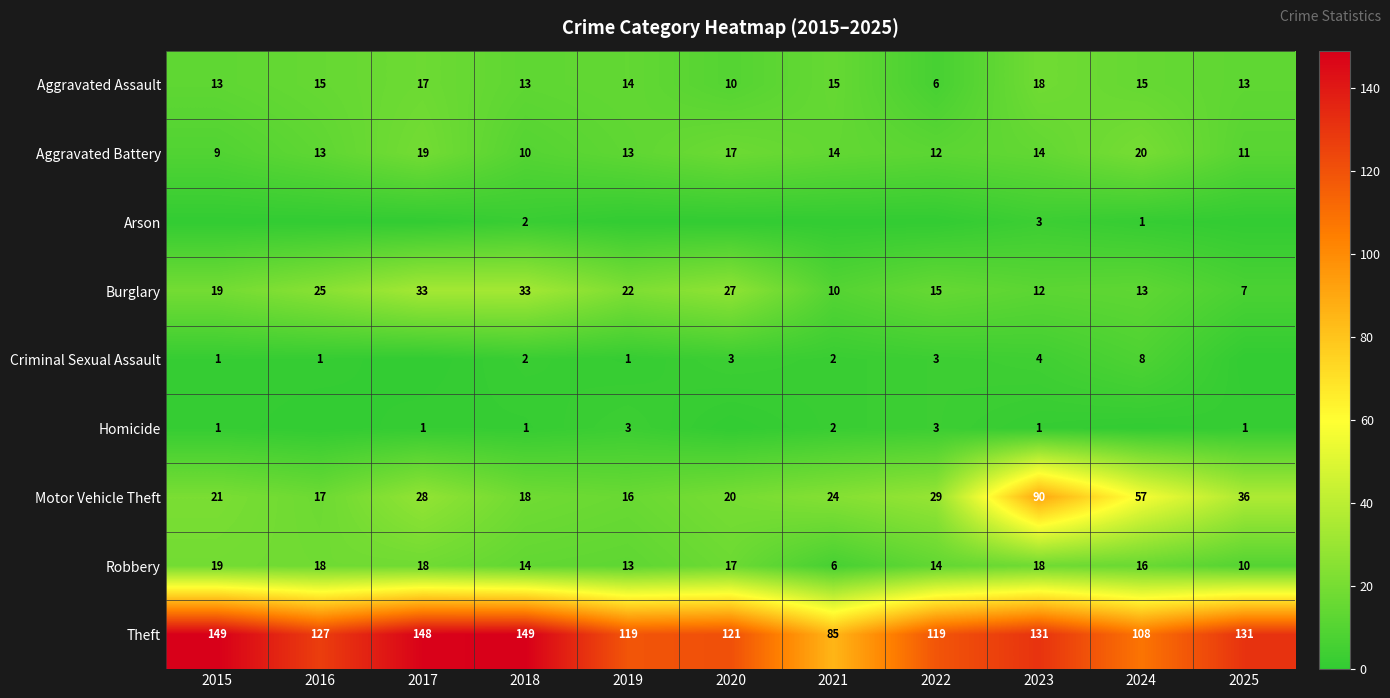

What is the difference between the maximum and minimum values in the Aggravated Battery series?

11